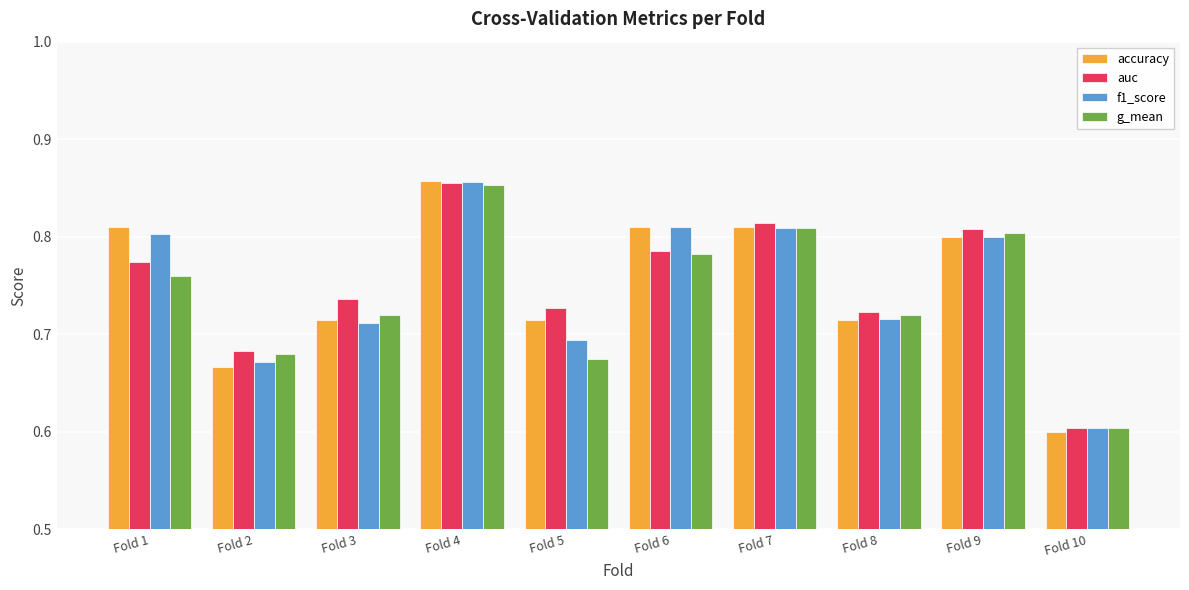

What is the sum of all g_mean values?

7.4